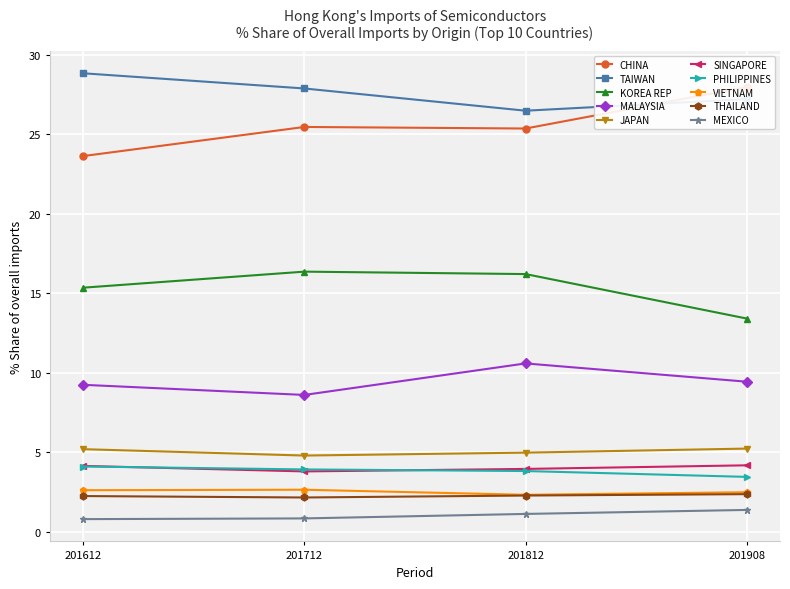

What is the difference between the % Share 201908 values at MEXICO and PHILIPPINES?

2.1